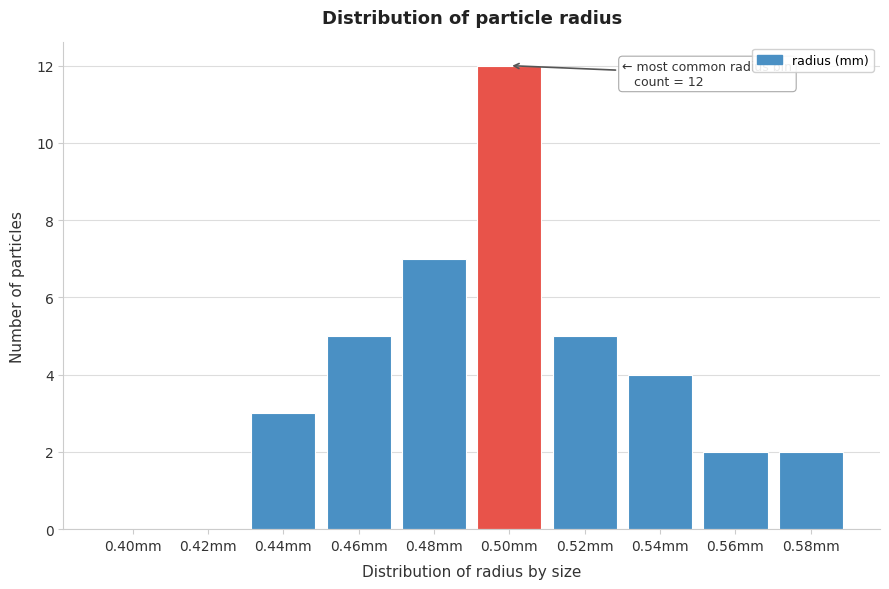

Reading left to right, what are all the values shown in this chart?

0.40mm=0	0.42mm=0	0.44mm=3	0.46mm=5	0.48mm=7	0.50mm=12	0.52mm=5	0.54mm=4	0.56mm=2	0.58mm=2